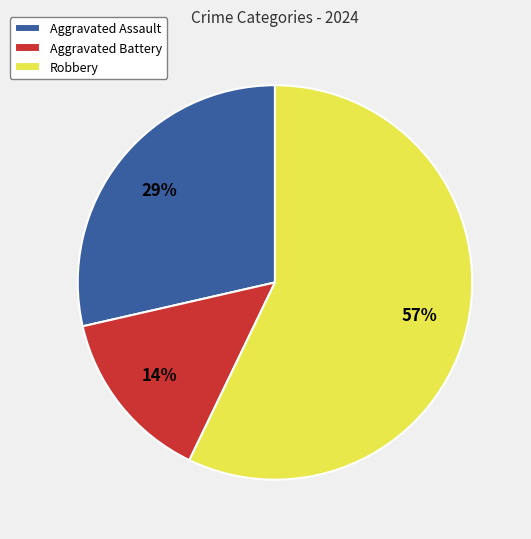

Between Aggravated Battery and Robbery, which is larger?

Robbery